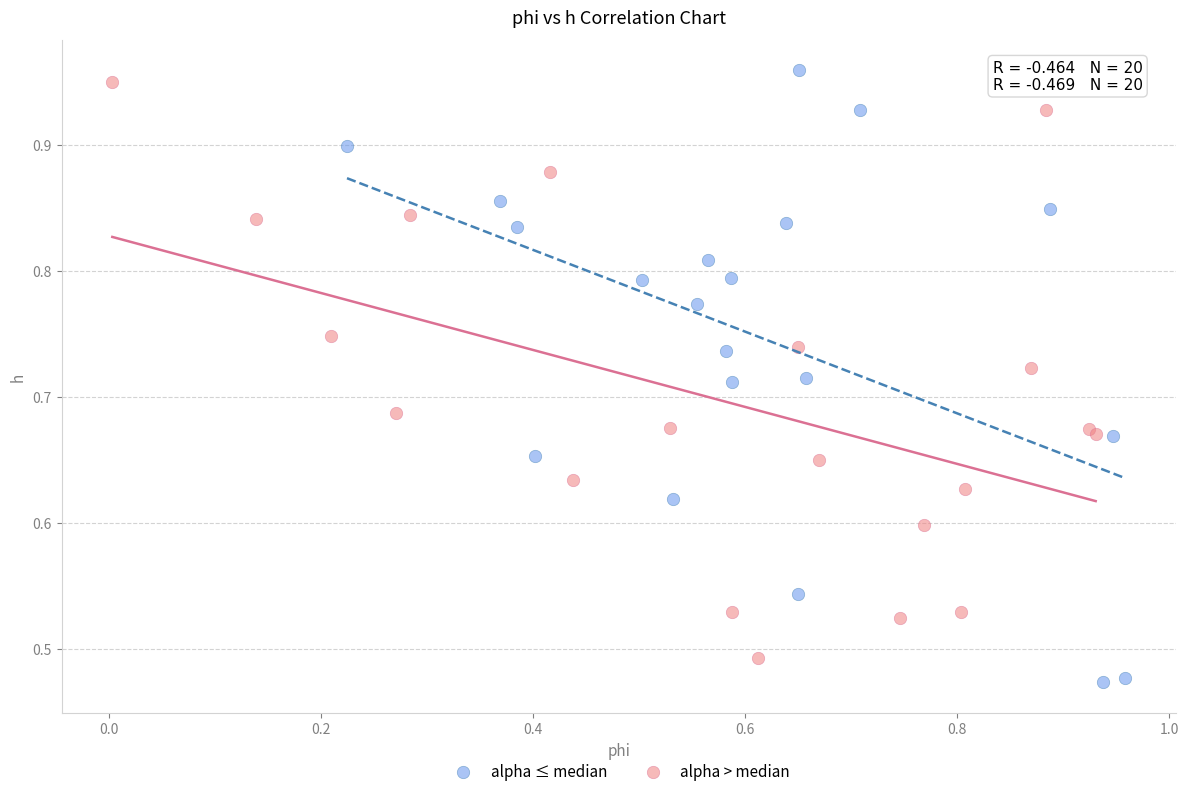

Which series has the largest Y range (max minus min)?

alpha ≤ median